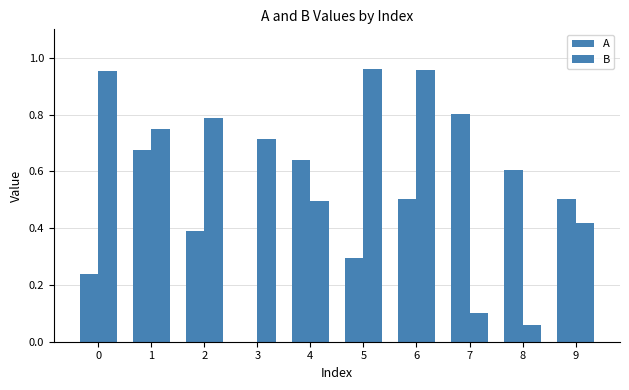

What is the average value of the A series?

0.5